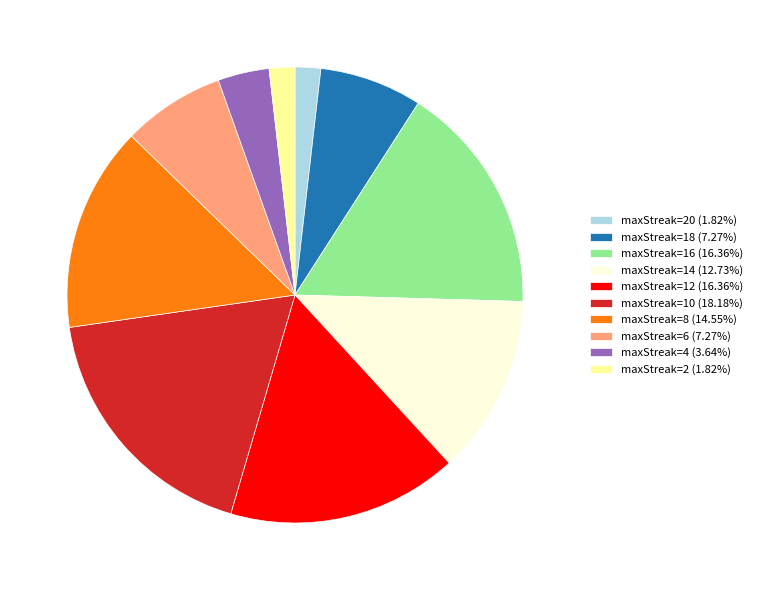

Do maxStreak=4 (3.64%) and maxStreak=16 (16.36%) together represent more than half of the pie?

No